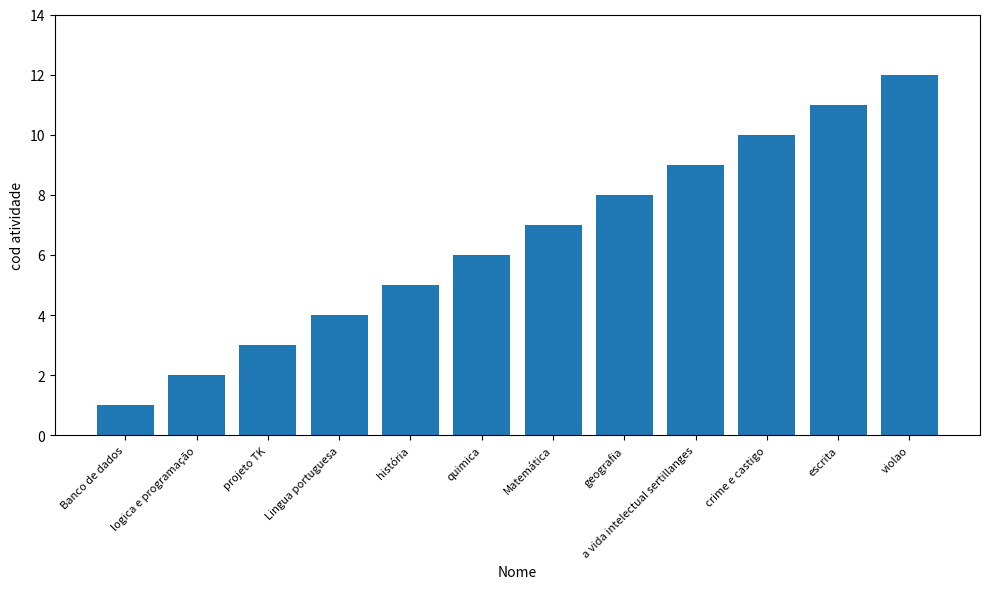

Are the bars grouped side by side (vs. stacked)?

No